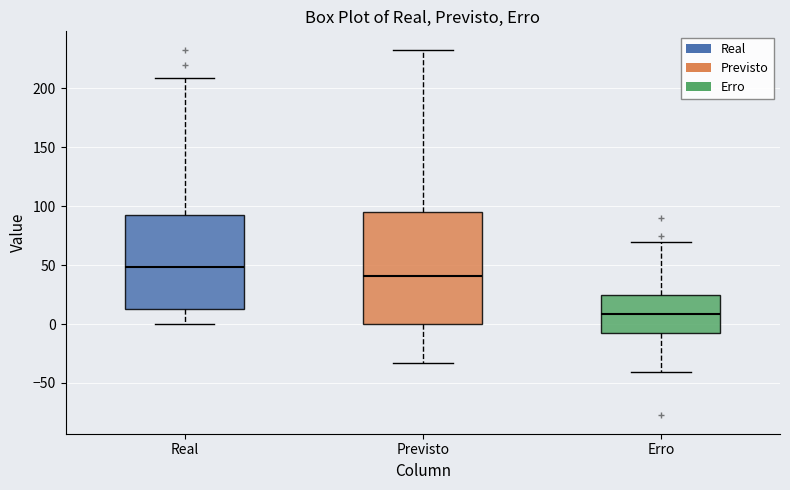

Which box has the highest median line?

Real